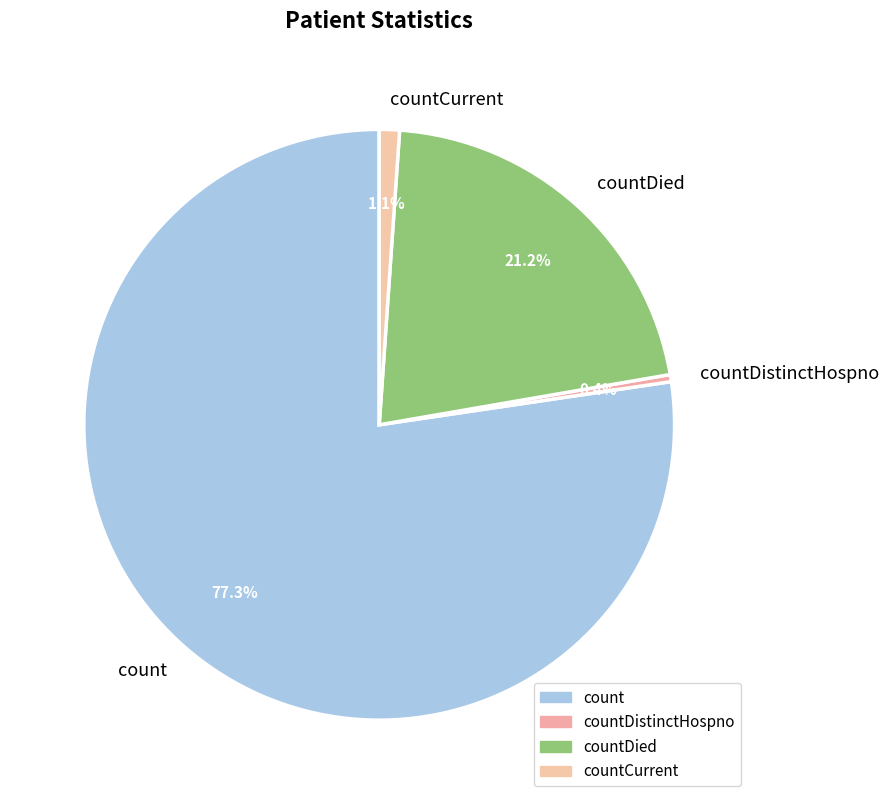

What is the ratio of the value at count to the value at countDistinctHospno?

199.2